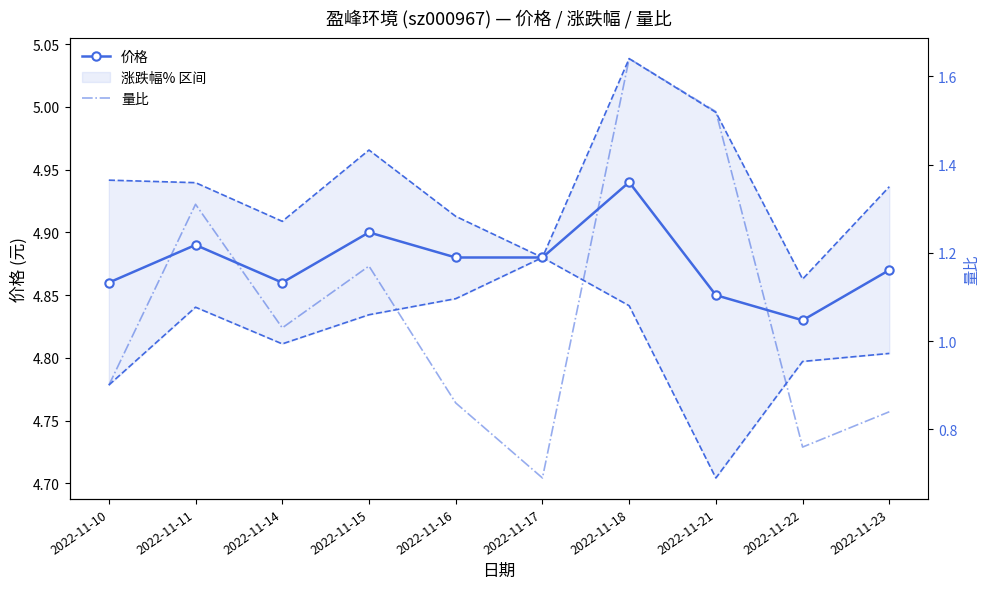

At which category is the sum across all series the highest?

2022-11-18